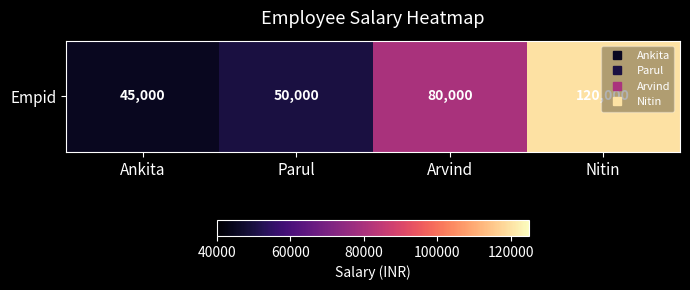

What is the sum of the values at Parul and Nitin?

170000